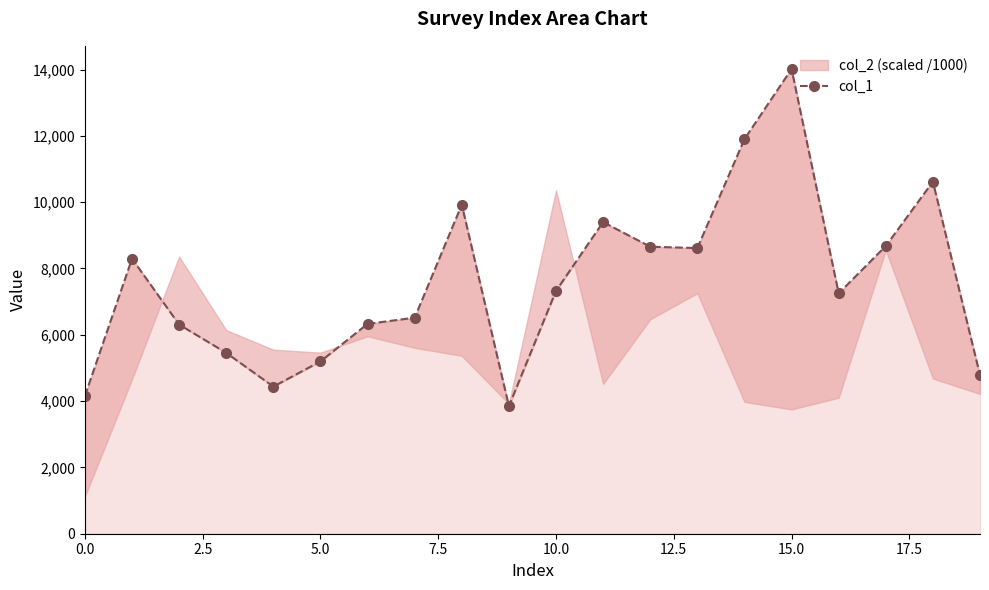

What position from the left is 15.0?

7